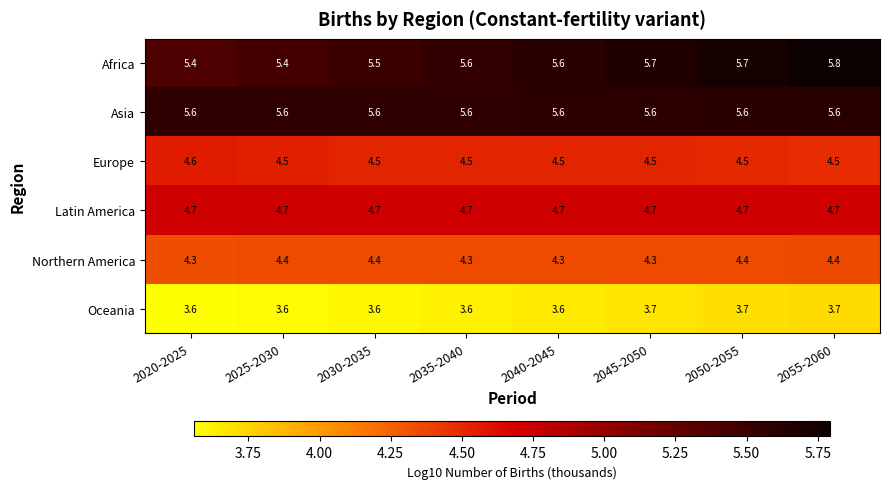

What is the maximum value for Europe?

4.6